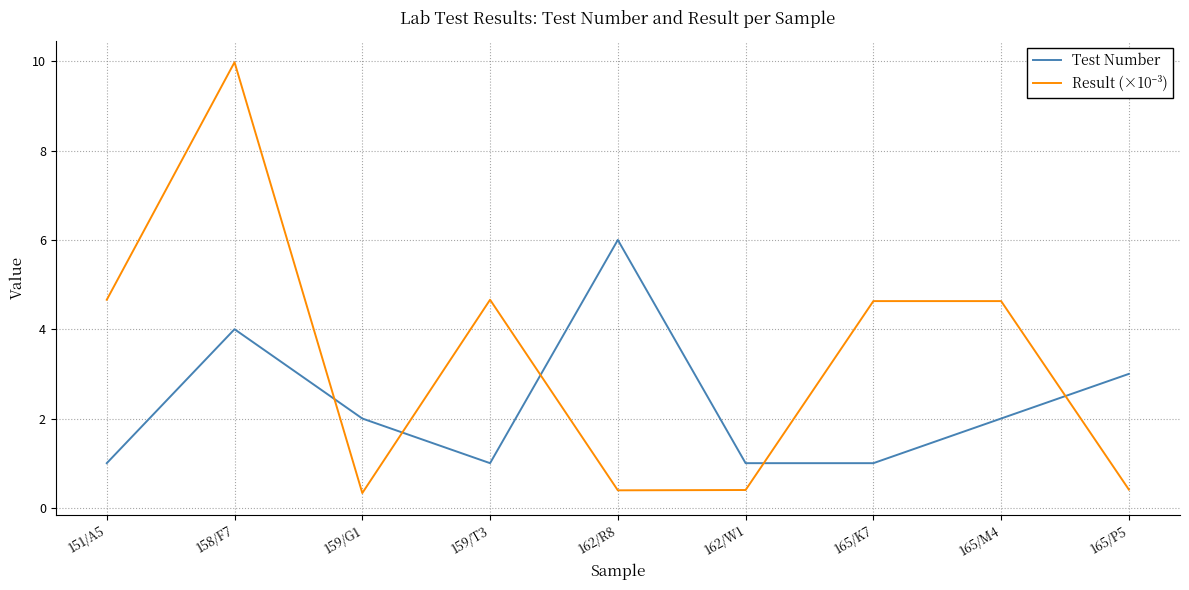

What is the difference between the Test Number values at 159/T3 and 165/M4?

1.0